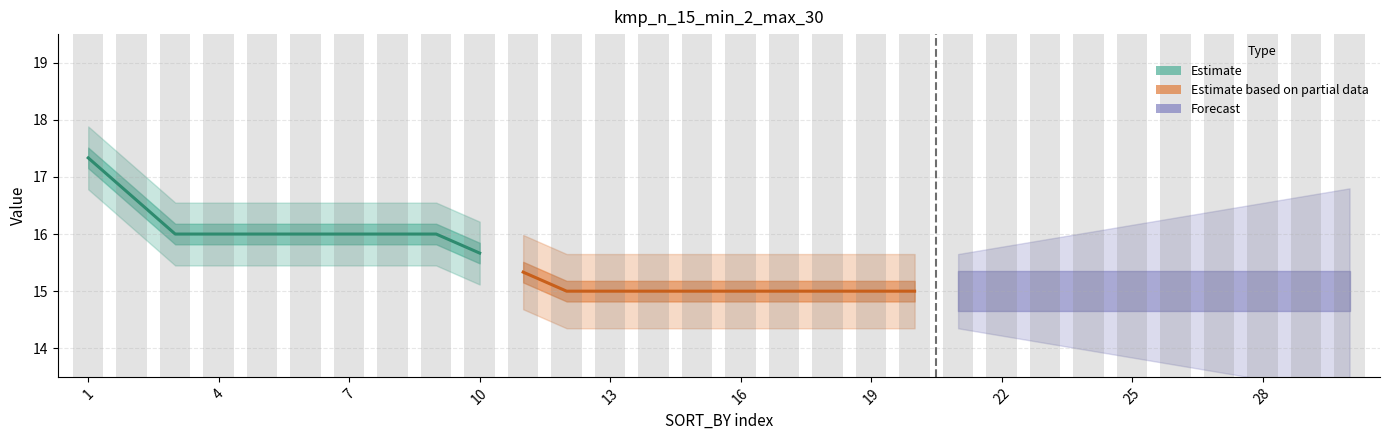

Rank the categories by Estimate value from highest to lowest.

1, 4, 7, 10, 13, 16, 19, 22, 25, 28